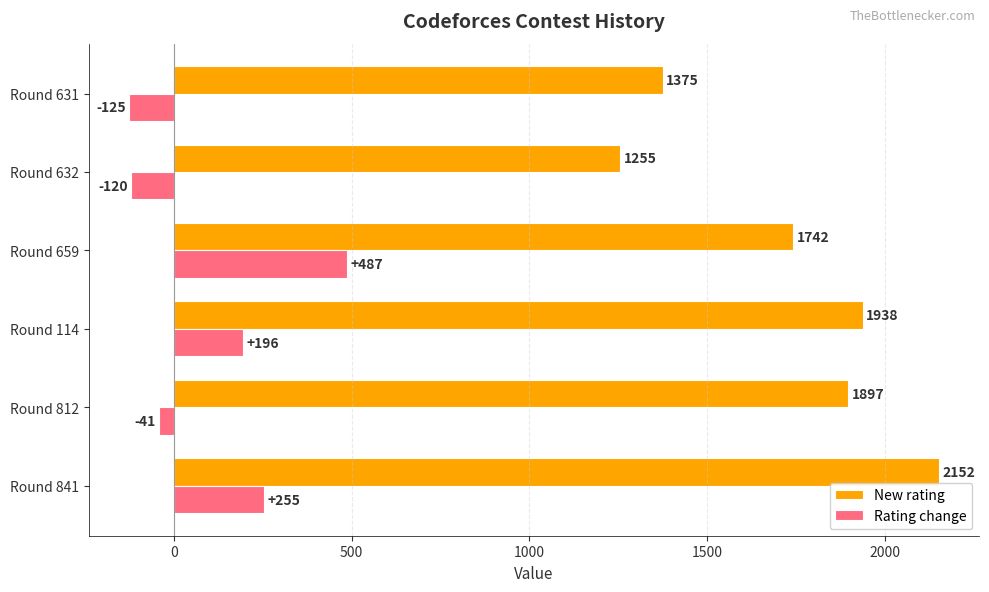

What are all the series names shown in the legend?

New rating, Rating change